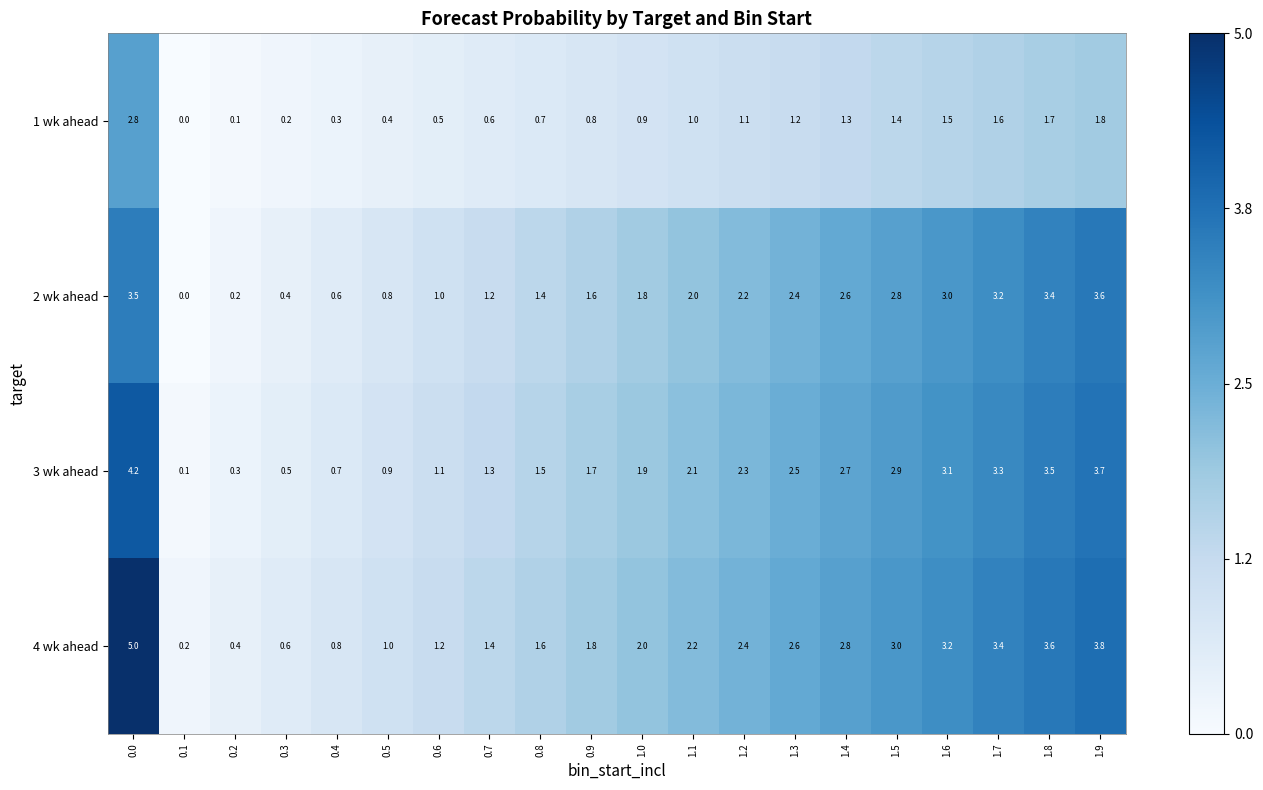

Rank the series by their maximum value, from highest to lowest.

4 wk ahead, 3 wk ahead, 2 wk ahead, 1 wk ahead